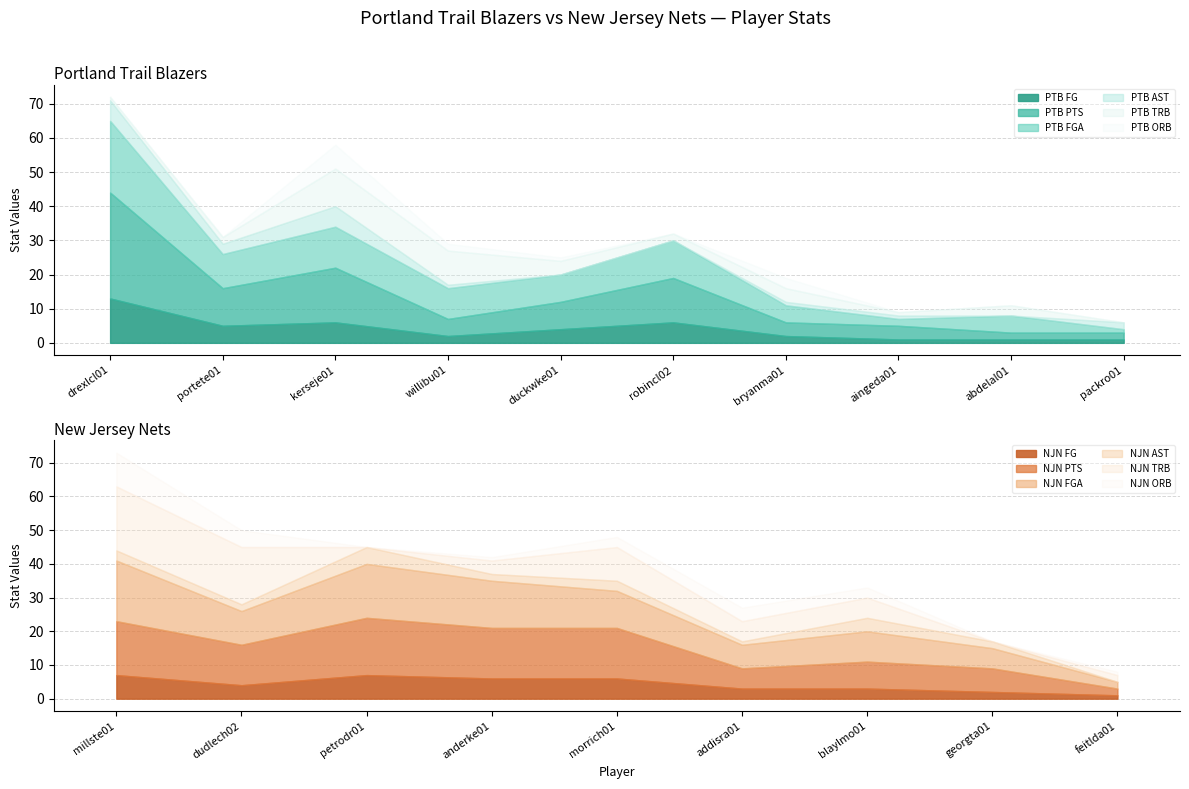

What is the label of the 8th point from the right?

kerseje01